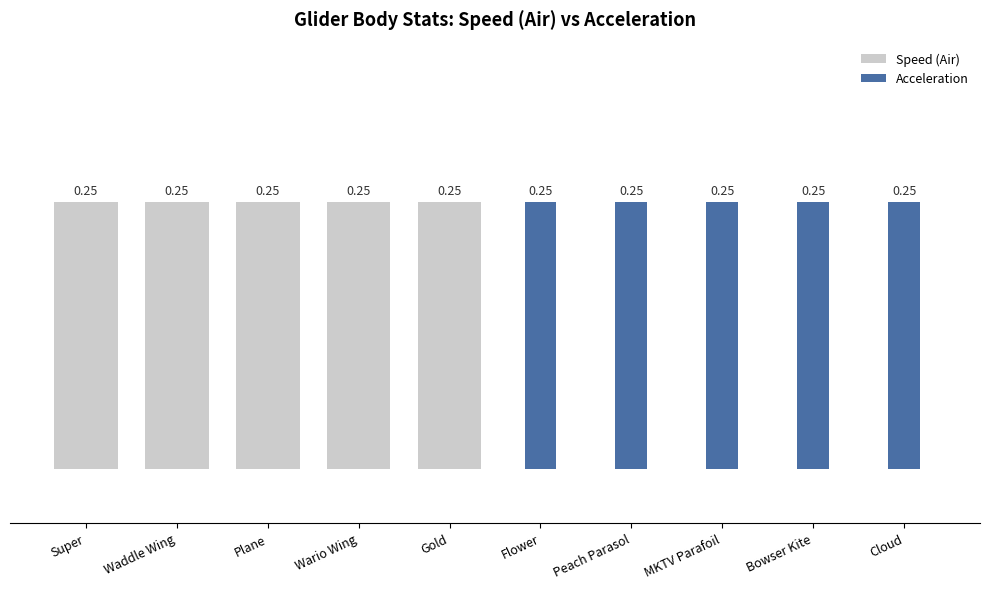

The Acceleration series shows 0.0 at Gold. True or false?

True